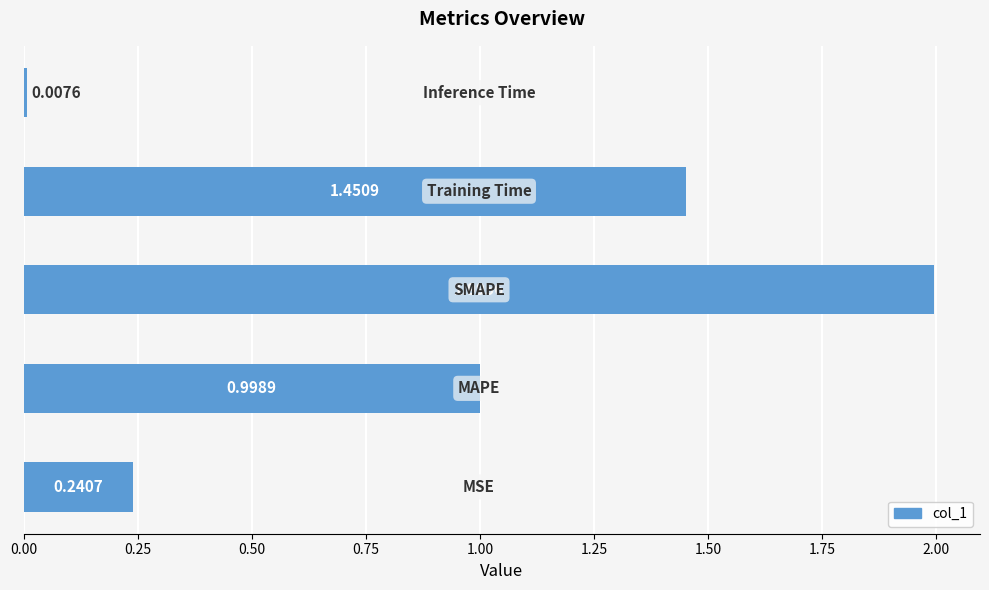

What is the average value?

0.9